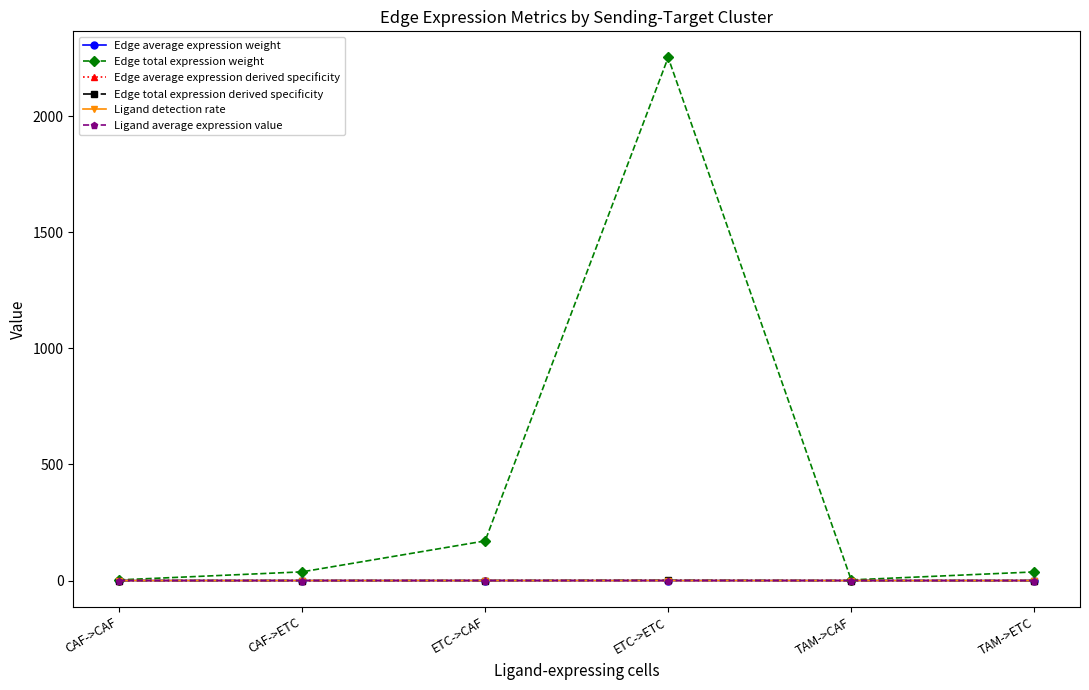

Does the chart display data point markers on the line(s)?

Yes